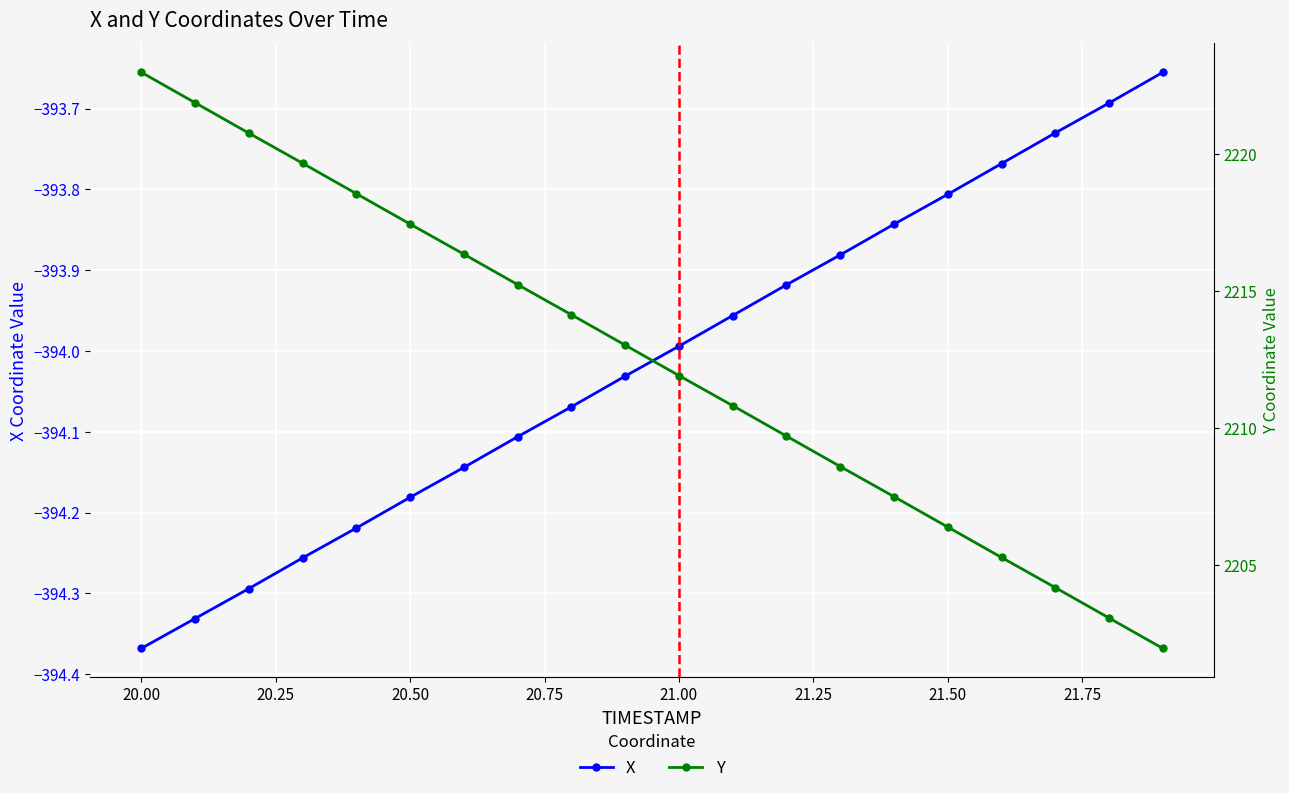

Reading left to right, what are all the values shown in this chart?

X: -394.4	-394.3	-394.3	-394.3	-394.2	-394.2	-394.1	-394.1	-394.1	-394.0	-394.0	-394.0	-393.9	-393.9	-393.8	-393.8	-393.8	-393.7	-393.7	-393.7
Y: 2223.0	2221.9	2220.8	2219.7	2218.6	2217.5	2216.4	2215.2	2214.2	2213.0	2211.9	2210.8	2209.7	2208.6	2207.5	2206.4	2205.3	2204.2	2203.1	2202.0